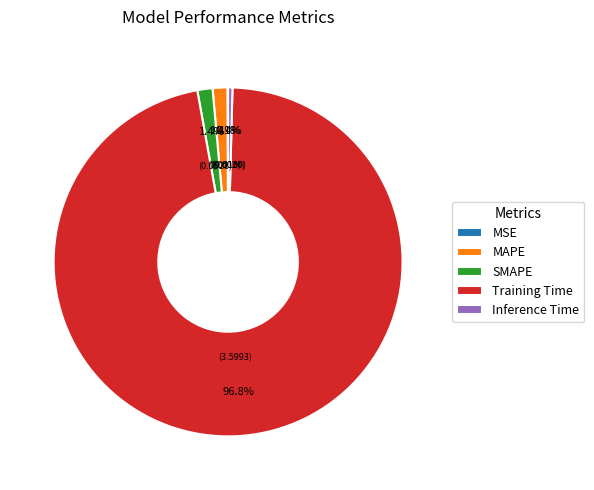

What is the largest slice in the pie chart?

Training Time